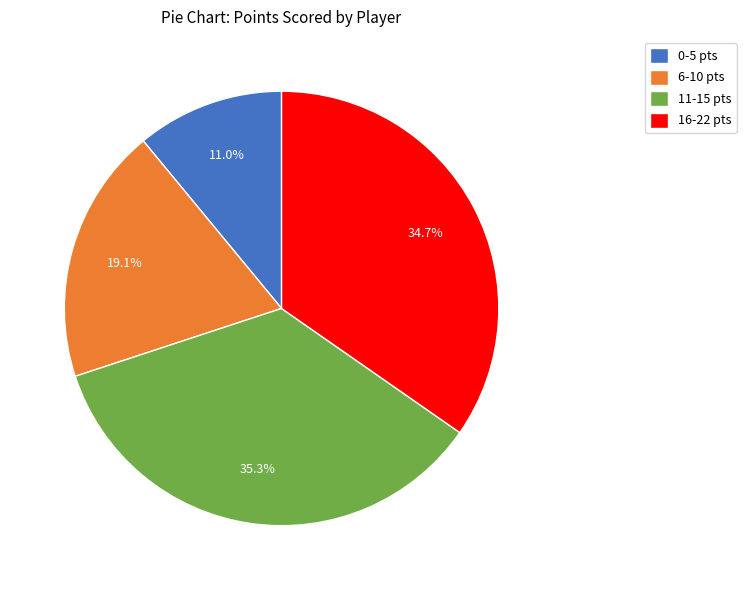

Is there any slice that represents more than half of the pie?

No